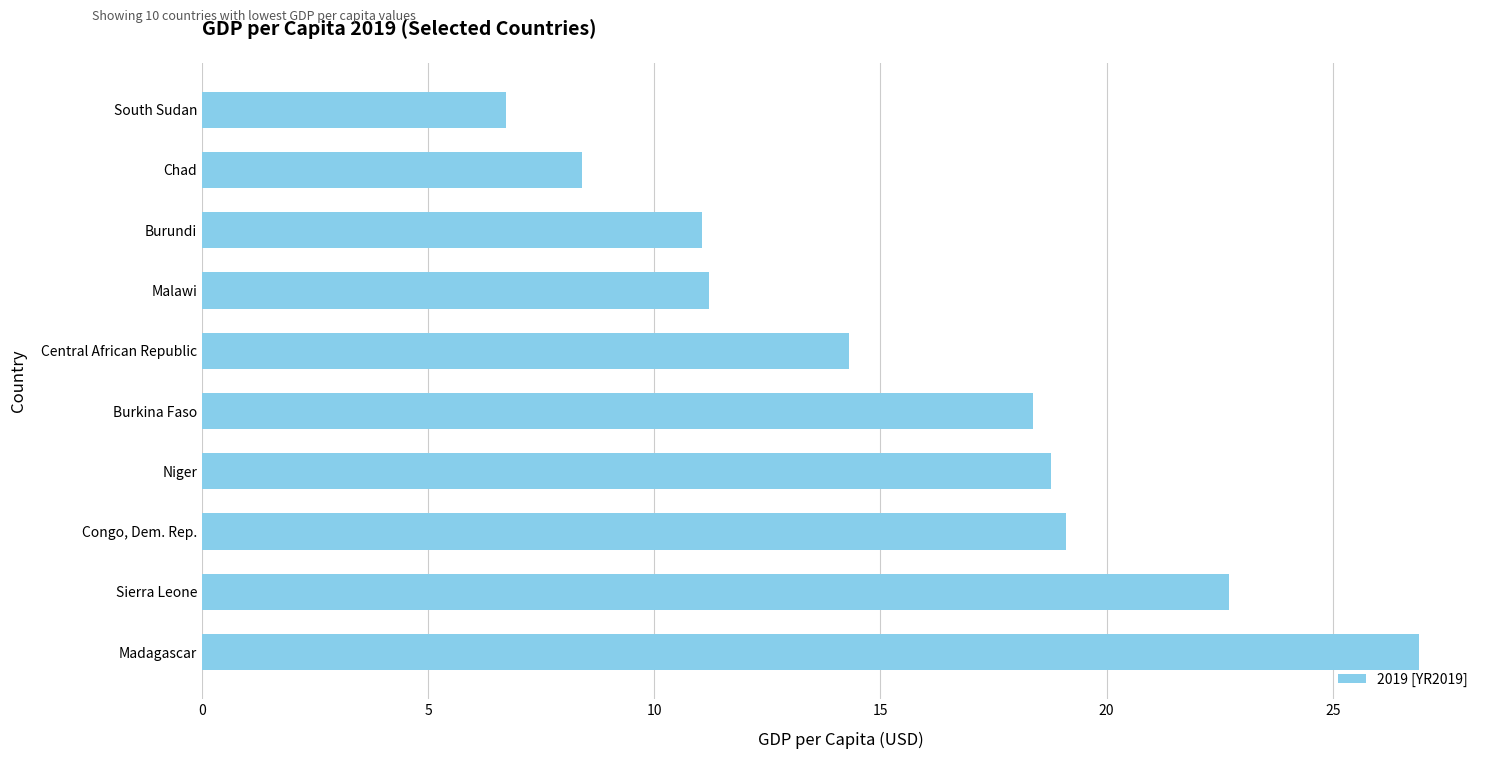

Rank the categories by value from highest to lowest.

Madagascar, Sierra Leone, Congo, Dem. Rep., Niger, Burkina Faso, Central African Republic, Malawi, Burundi, Chad, South Sudan